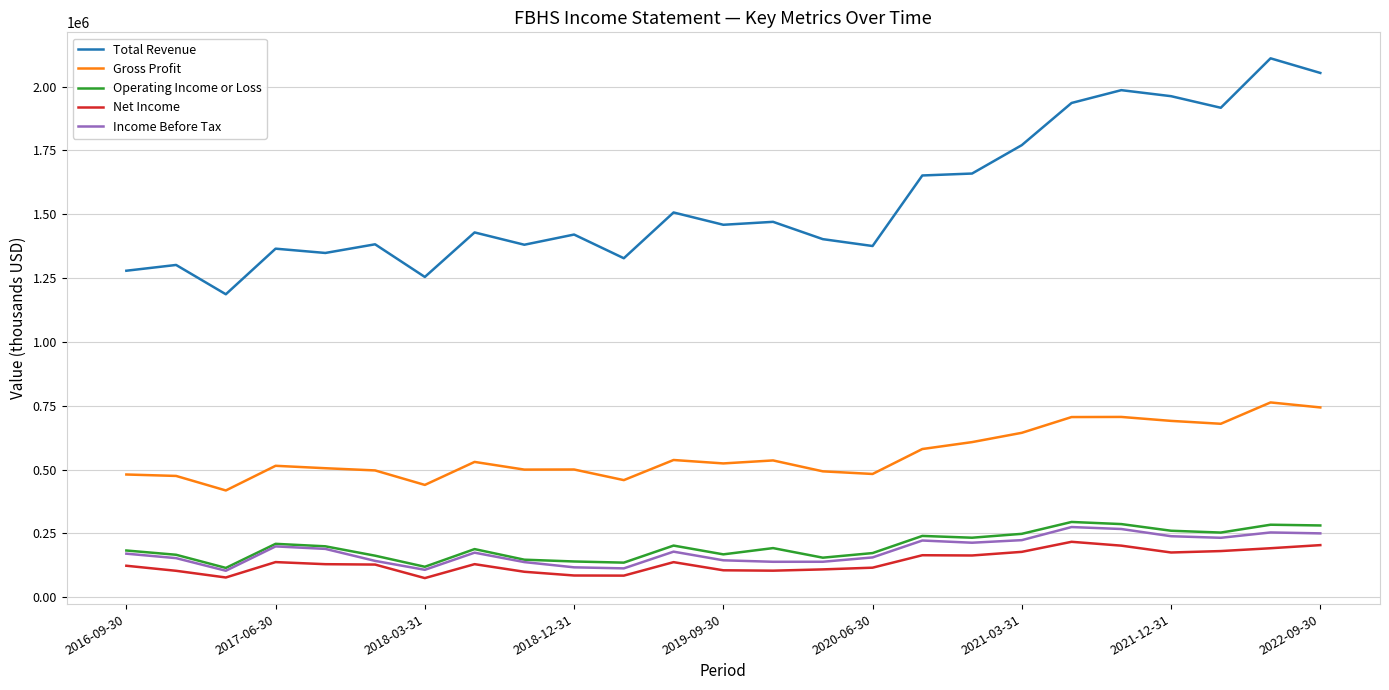

What is the maximum value shown in the chart?

2111000